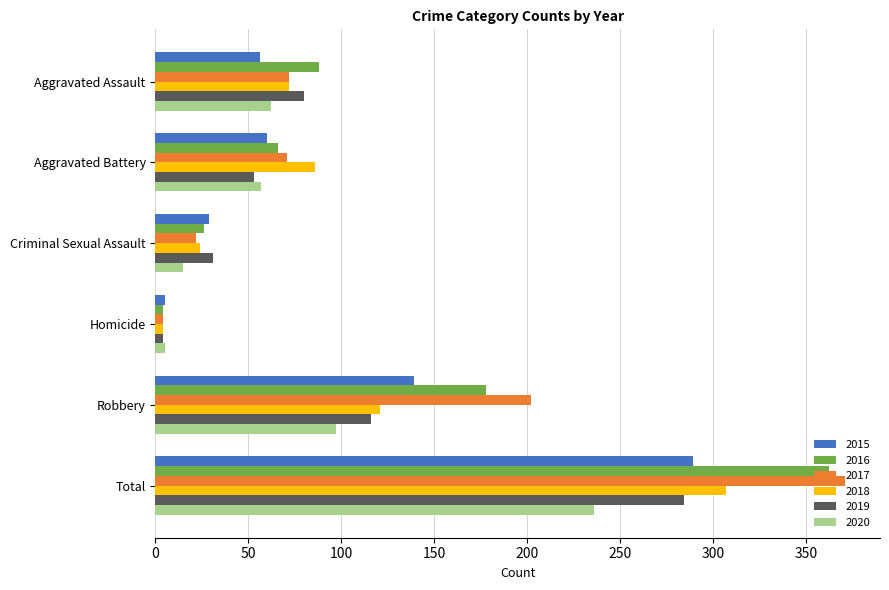

What is the total value across all series at Aggravated Assault?

430